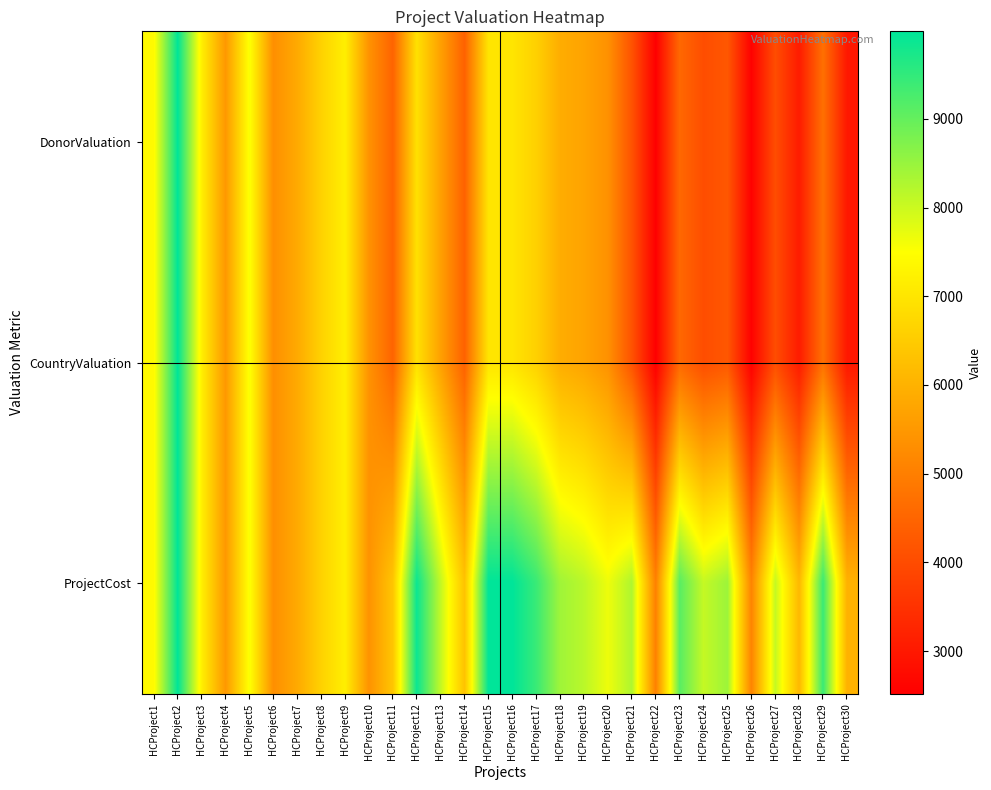

Reading right to left, extract all data points from this chart.

DonorValuation: HCProject30=2999	HCProject29=4712	HCProject28=3062	HCProject27=4033	HCProject26=2553	HCProject25=4227	HCProject24=4035	HCProject23=4556	HCProject22=2518	HCProject21=4139	HCProject20=5362	HCProject19=5716	HCProject18=5901	HCProject17=6596	HCProject16=6990	HCProject15=6990	HCProject14=4431	HCProject13=5656	HCProject12=6912	HCProject11=4468	HCProject10=5389	HCProject9=7192	HCProject8=6622	HCProject7=5842	HCProject6=5318	HCProject5=7548	HCProject4=5495	HCProject3=7201	HCProject2=9975	HCProject1=7412
CountryValuation: HCProject30=2999	HCProject29=4712	HCProject28=3062	HCProject27=4033	HCProject26=2553	HCProject25=4227	HCProject24=4035	HCProject23=4556	HCProject22=2518	HCProject21=4139	HCProject20=5362	HCProject19=5716	HCProject18=5901	HCProject17=6596	HCProject16=6990	HCProject15=6990	HCProject14=4431	HCProject13=5656	HCProject12=6912	HCProject11=4468	HCProject10=5389	HCProject9=7192	HCProject8=6622	HCProject7=5842	HCProject6=5318	HCProject5=7548	HCProject4=5495	HCProject3=7201	HCProject2=9975	HCProject1=7412
ProjectCost: HCProject30=5999	HCProject29=9424	HCProject28=6125	HCProject27=8066	HCProject26=5107	HCProject25=8454	HCProject24=8070	HCProject23=9112	HCProject22=5036	HCProject21=8278	HCProject20=7661	HCProject19=8166	HCProject18=8430	HCProject17=9424	HCProject16=9987	HCProject15=9986	HCProject14=6330	HCProject13=8081	HCProject12=9875	HCProject11=6384	HCProject10=5389	HCProject9=7192	HCProject8=6622	HCProject7=5842	HCProject6=5318	HCProject5=7548	HCProject4=5495	HCProject3=7201	HCProject2=9975	HCProject1=7412